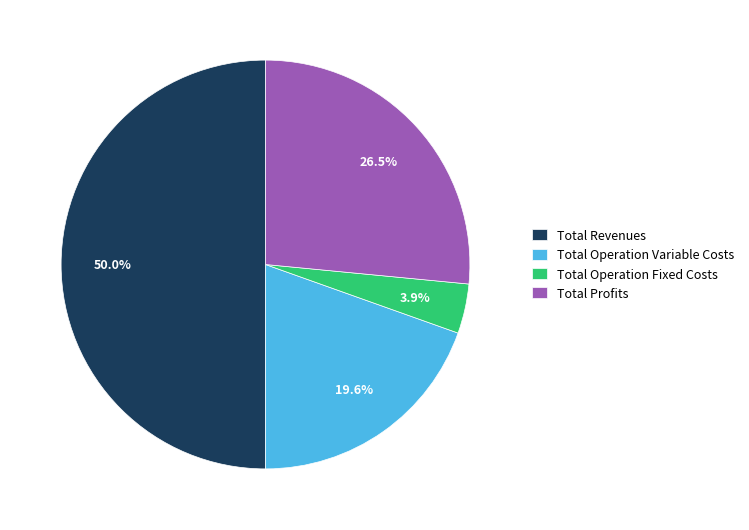

To the nearest percent, what percentage of the pie is Total Operation Fixed Costs?

4%